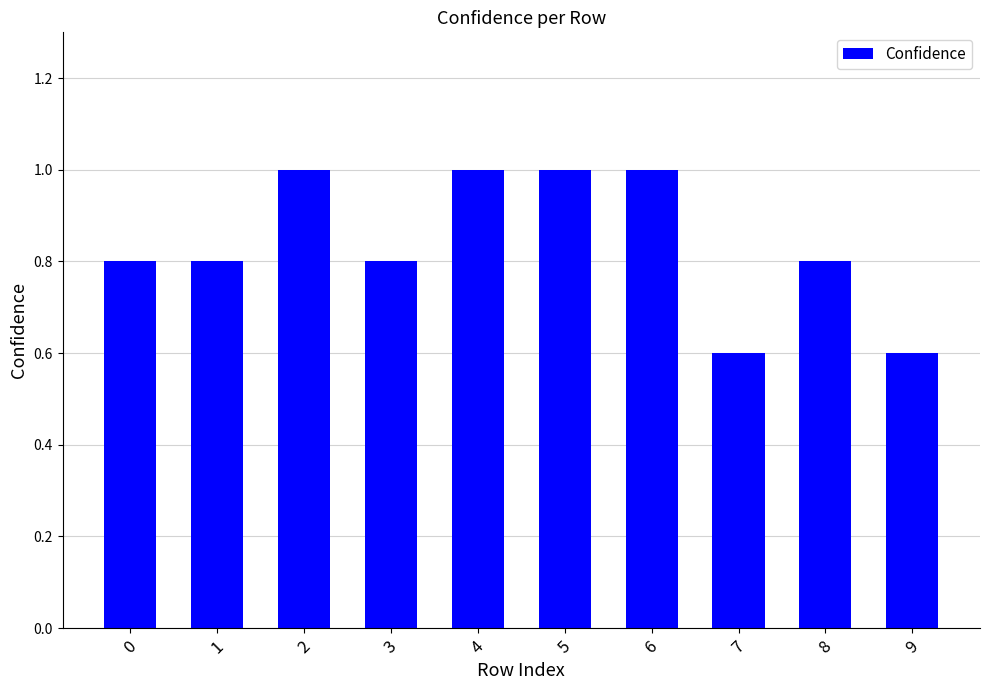

Reading right to left, extract all data points from this chart.

0.6	0.8	0.6	1.0	1.0	1.0	0.8	1.0	0.8	0.8